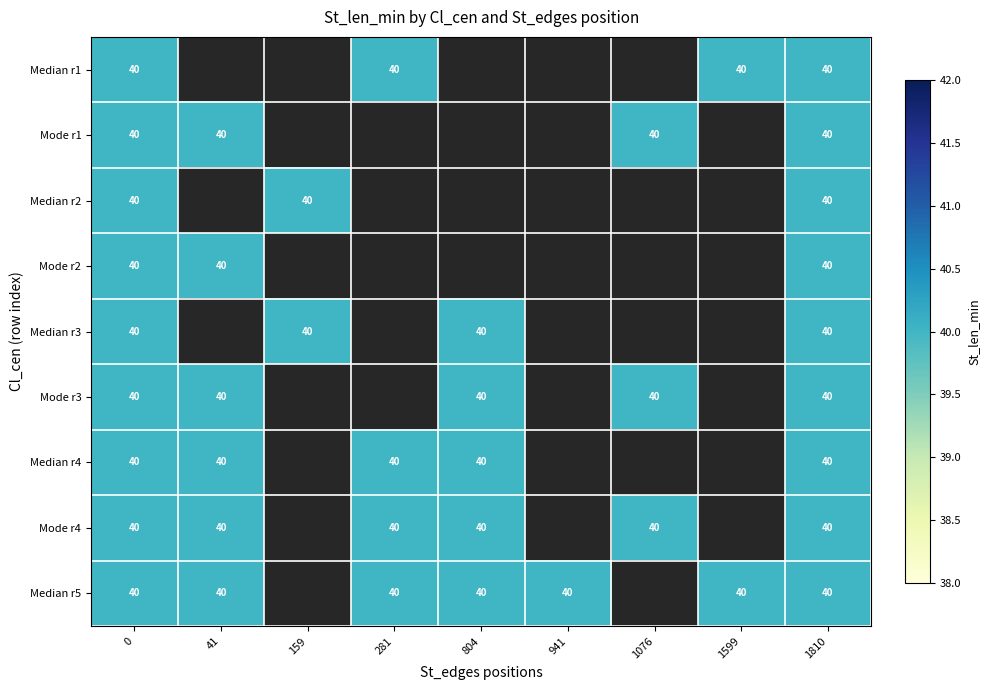

Is it true that Median r1 equals 1.3 at 41?

False